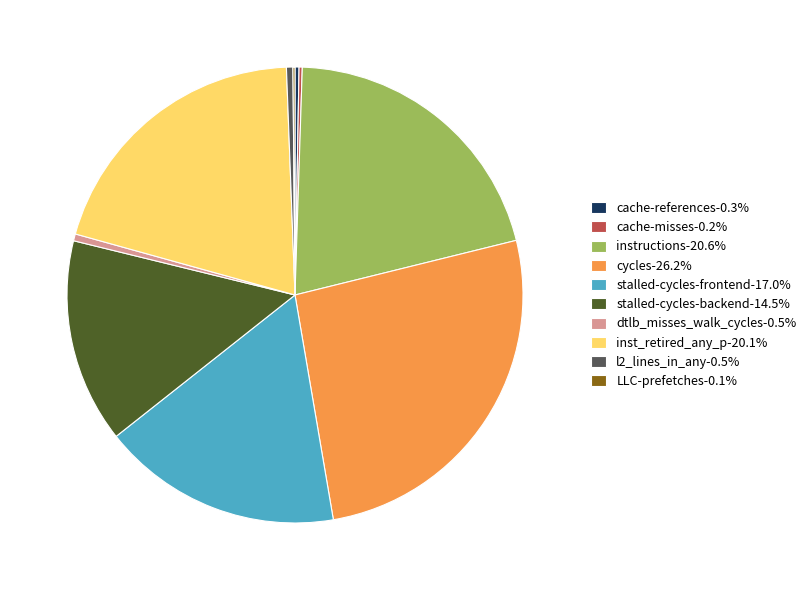

Is there a majority slice in this chart?

No